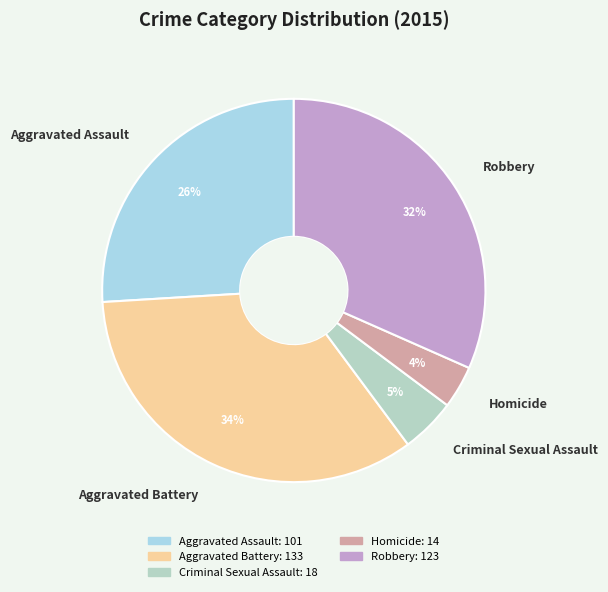

What percentage is the Aggravated Assault slice, to the nearest percent?

26%